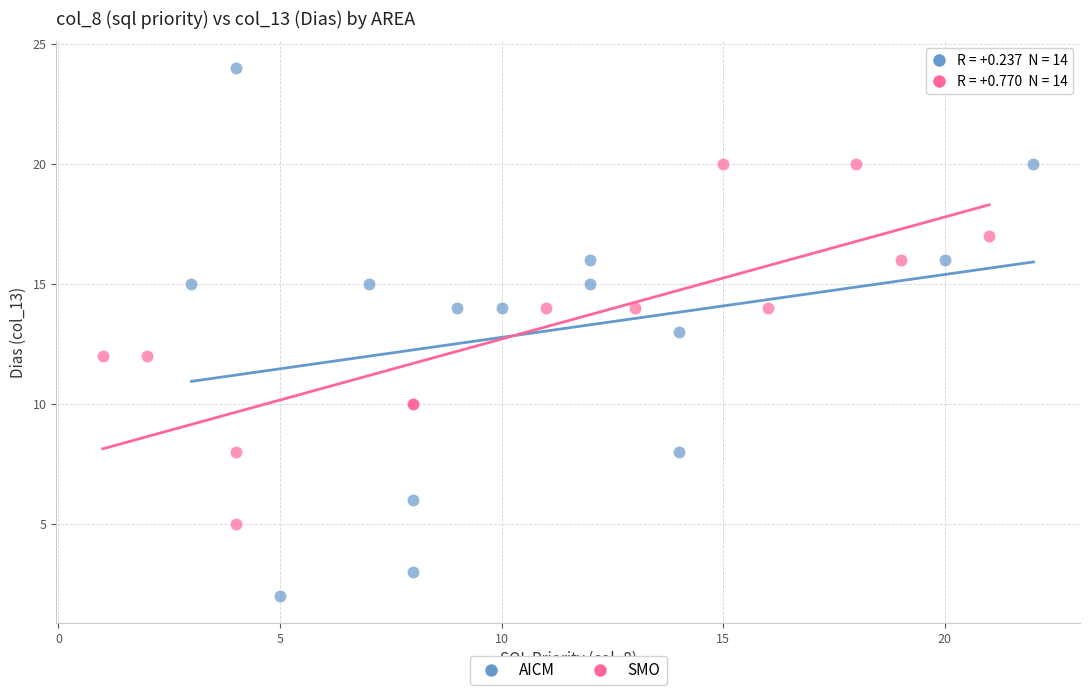

Which series contains the highest Y value?

AICM